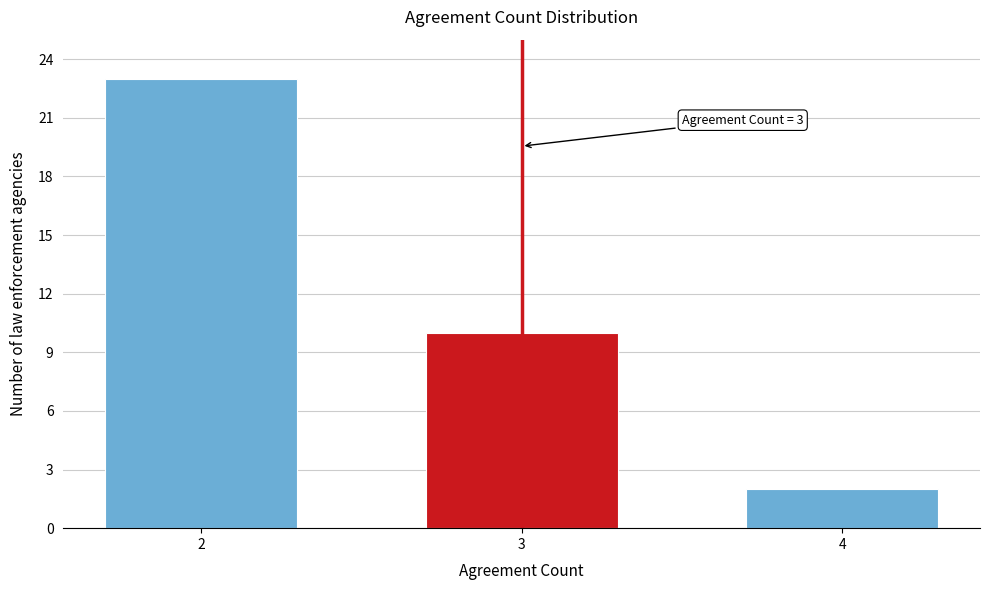

Reading left to right, list all the values displayed in this chart.

23	10	2